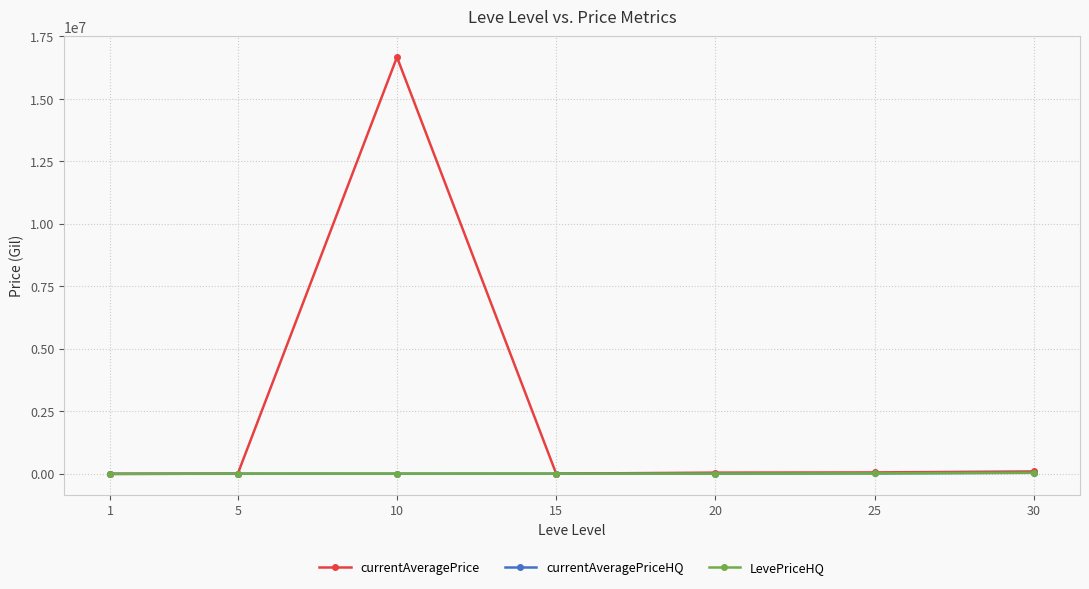

The currentAveragePrice series shows 99220.0 at 30. True or false?

True